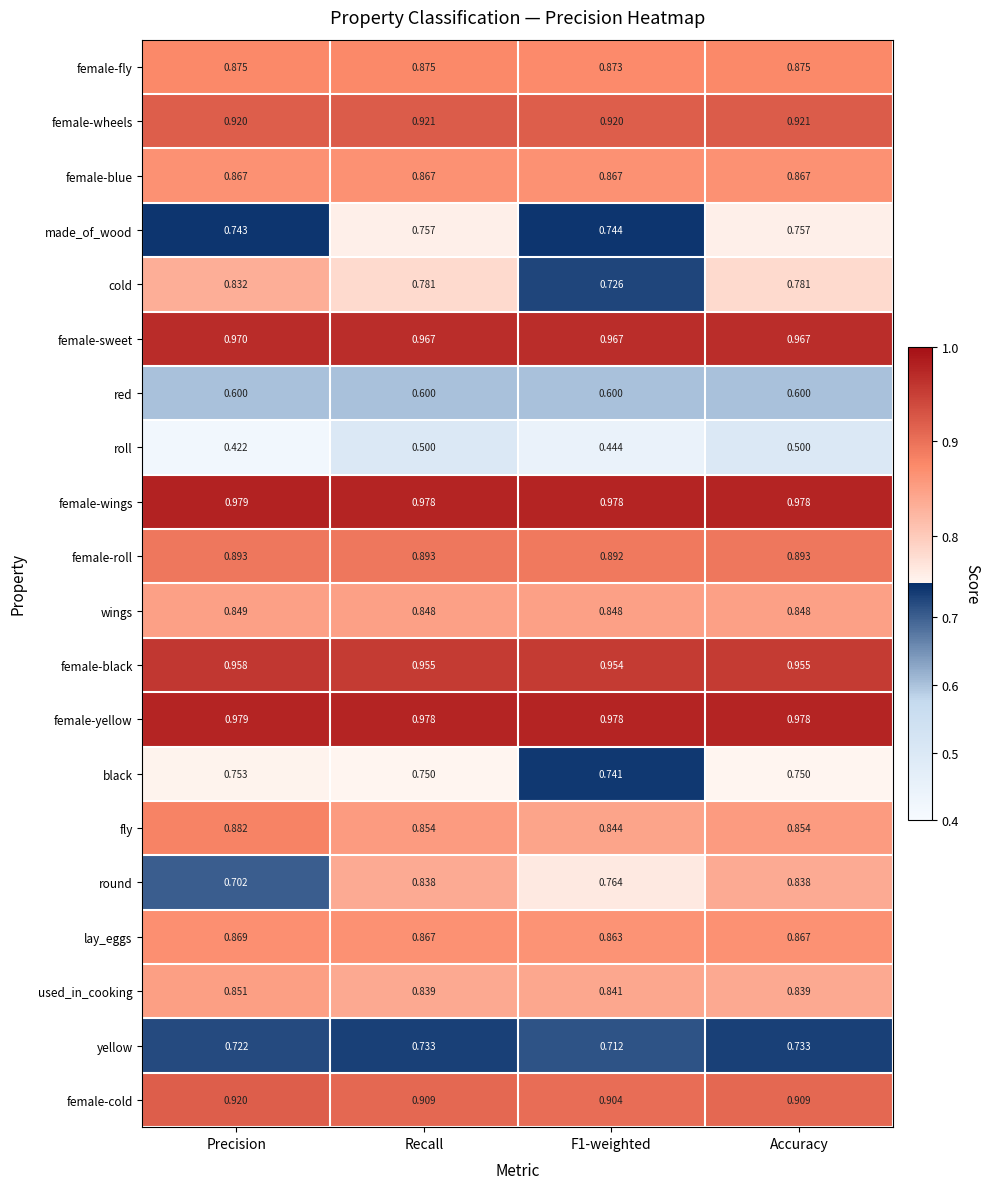

Is the value of yellow at Precision greater than the value of female-yellow at Accuracy?

No